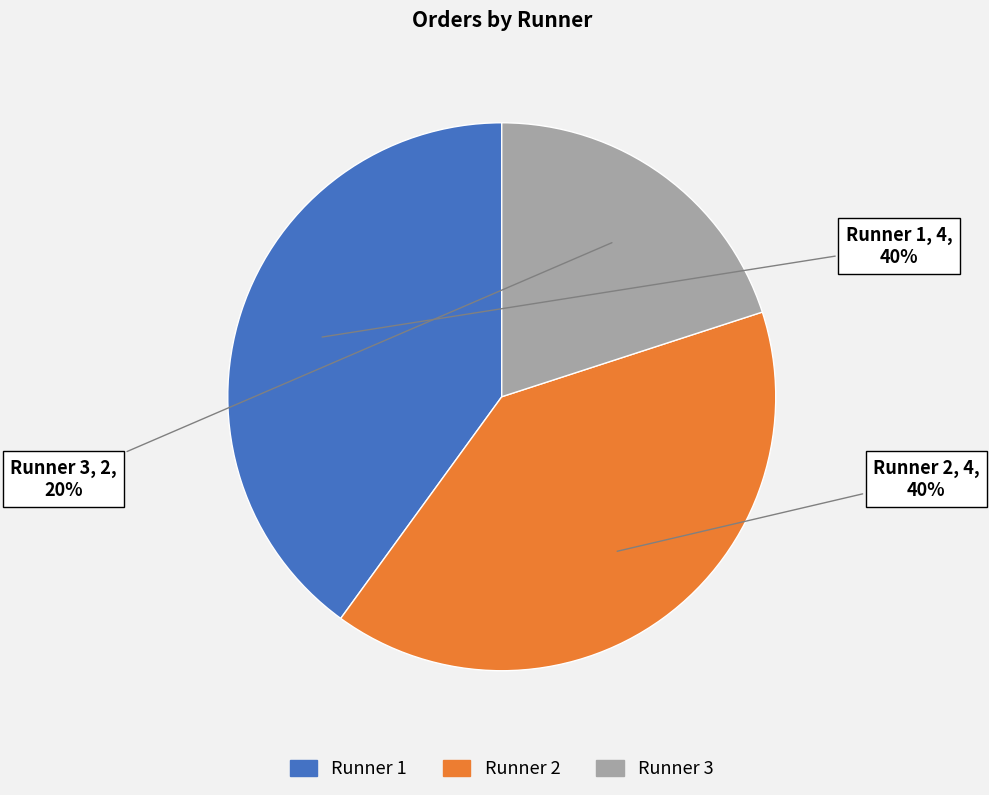

Is there any slice that represents more than half of the pie?

No